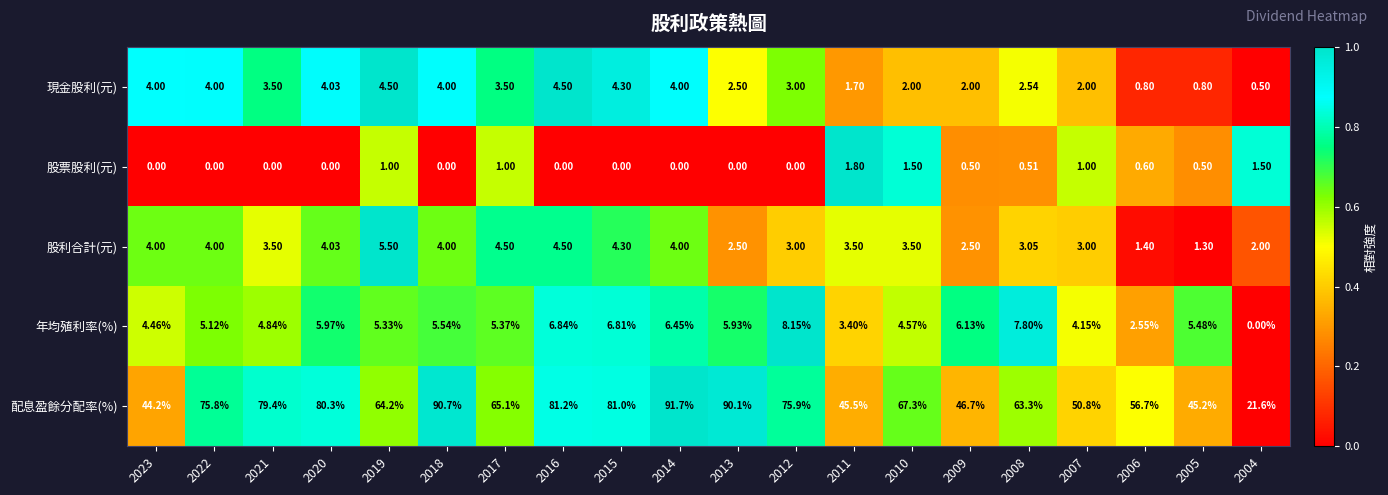

Which series has the largest total across all categories?

配息盈餘分配率(%)